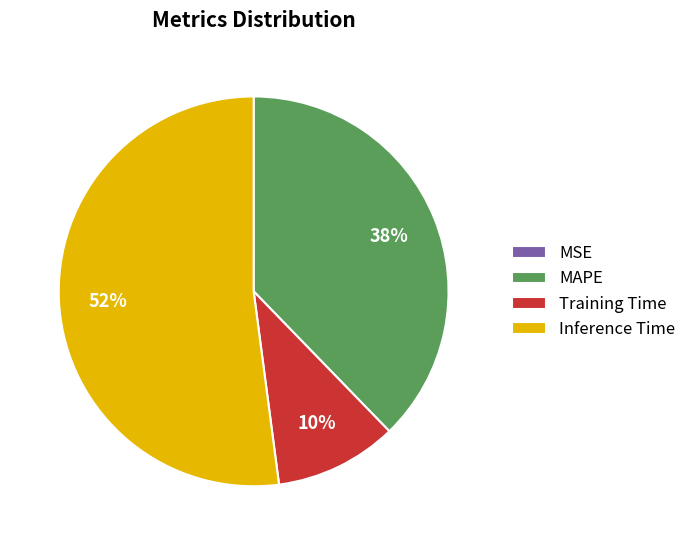

Is there a majority slice in this chart?

Yes